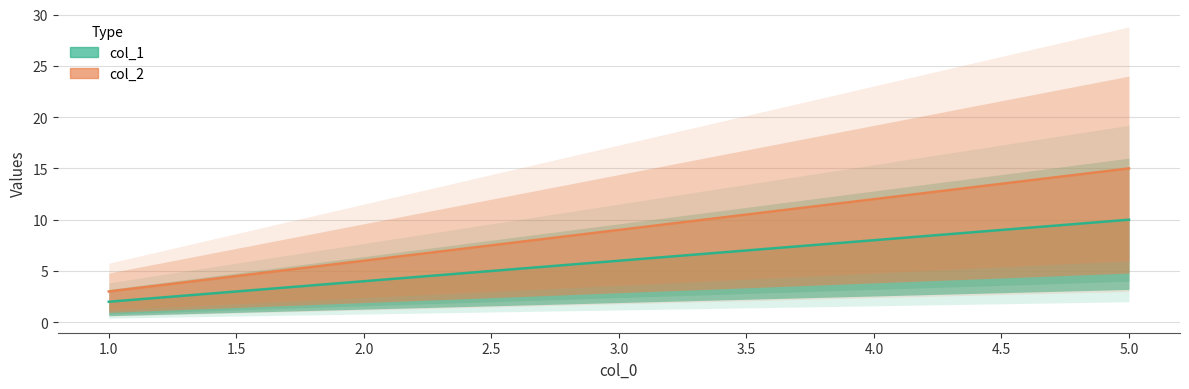

Reading left to right, transcribe all the data shown in this chart.

col_1: 1=2	2=4	3=6	4=8	5=10
col_2: 1=3	2=6	3=9	4=12	5=15